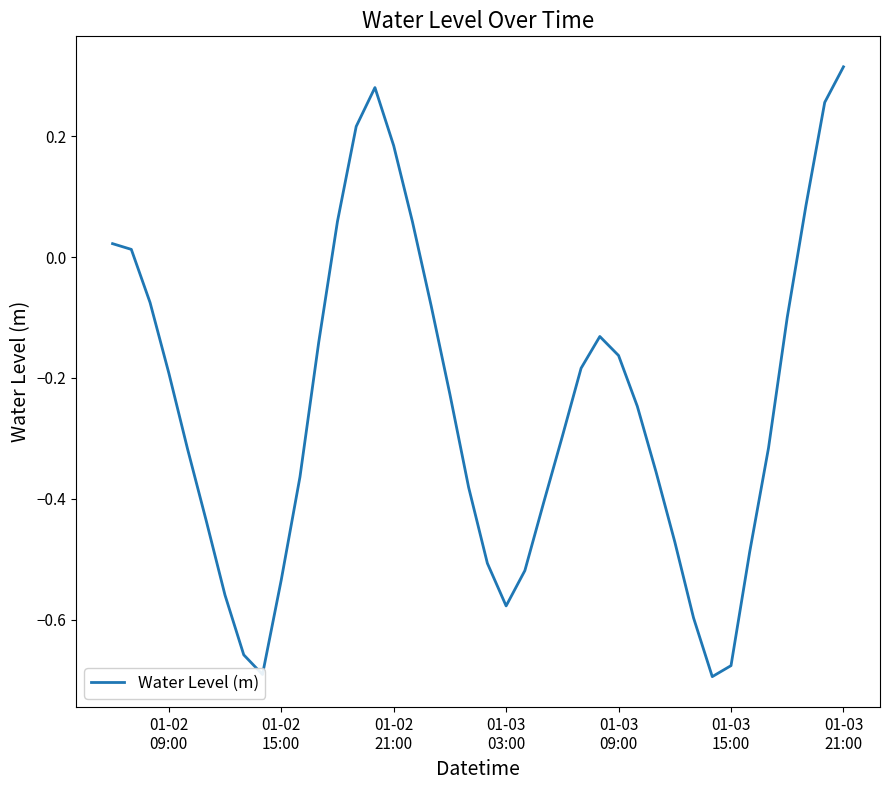

How many lines are shown in the chart?

1